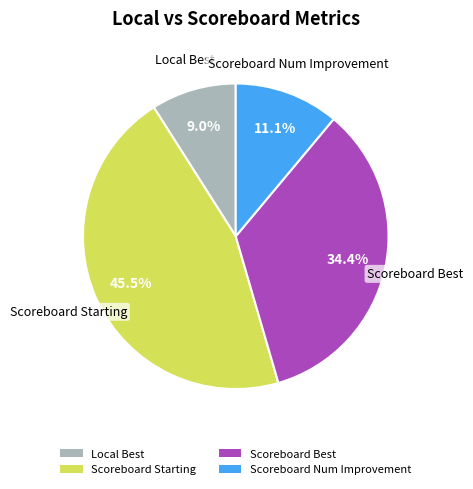

Does any single category account for the majority?

No